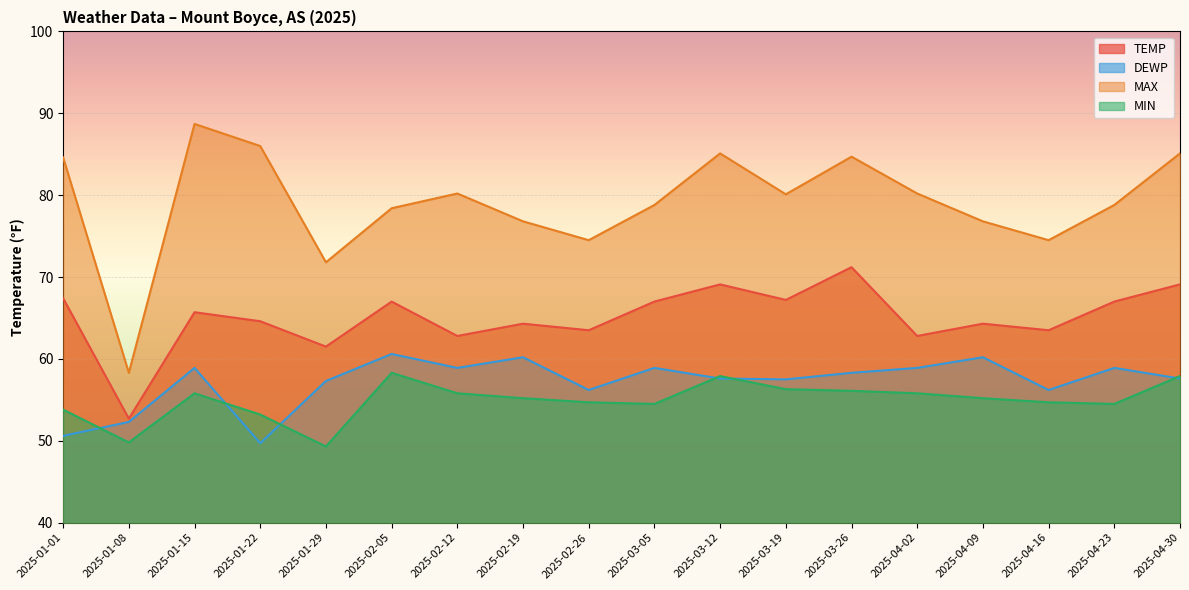

Which has a higher value, 2025-01-22 or 2025-03-05?

2025-03-05